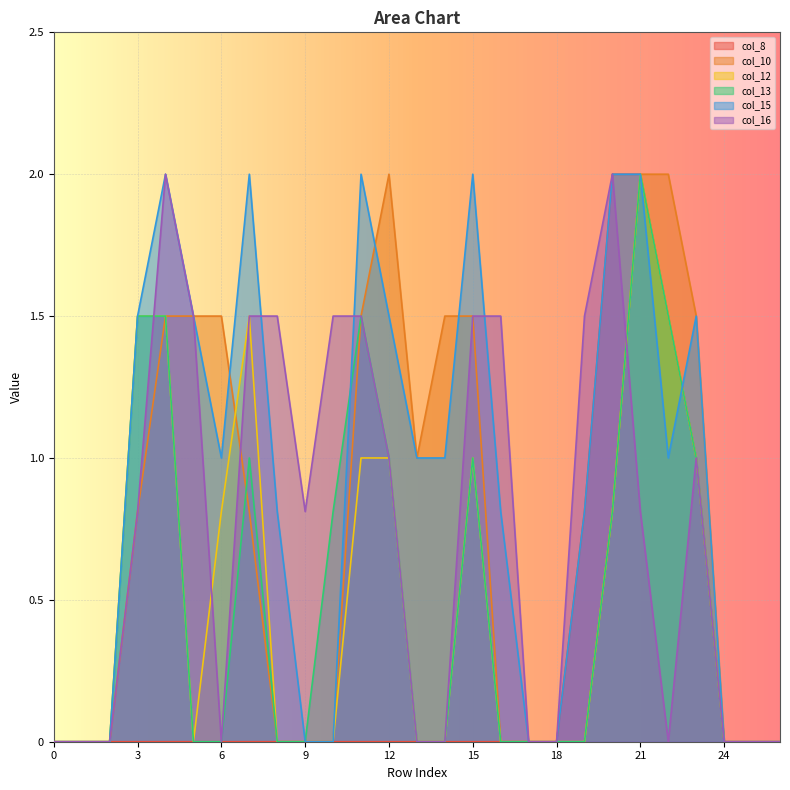

At which category does col_15 reach its first local peak?

4